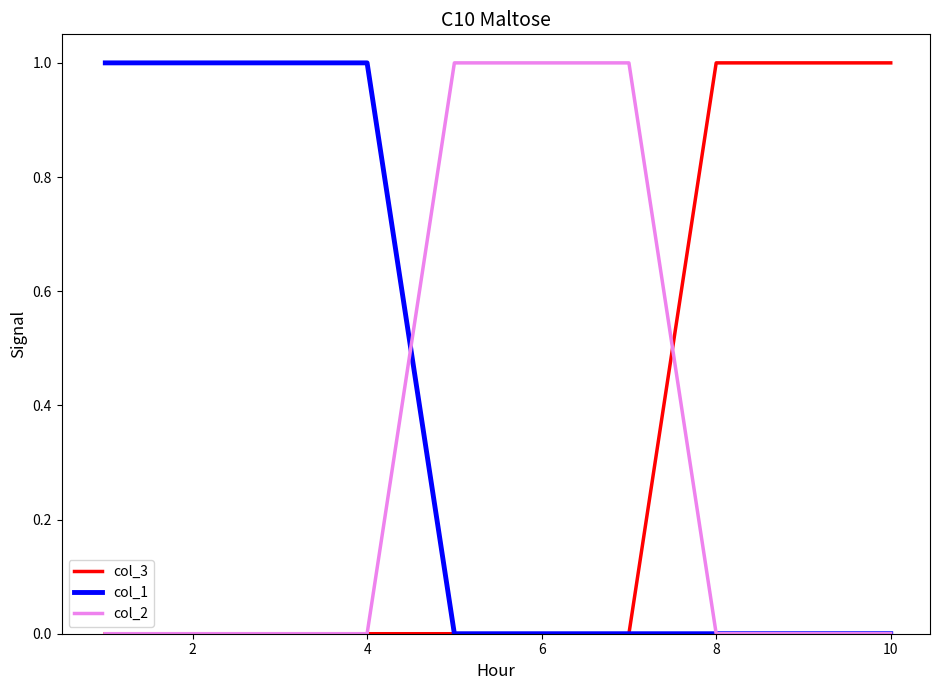

How many lines are shown in the chart?

3